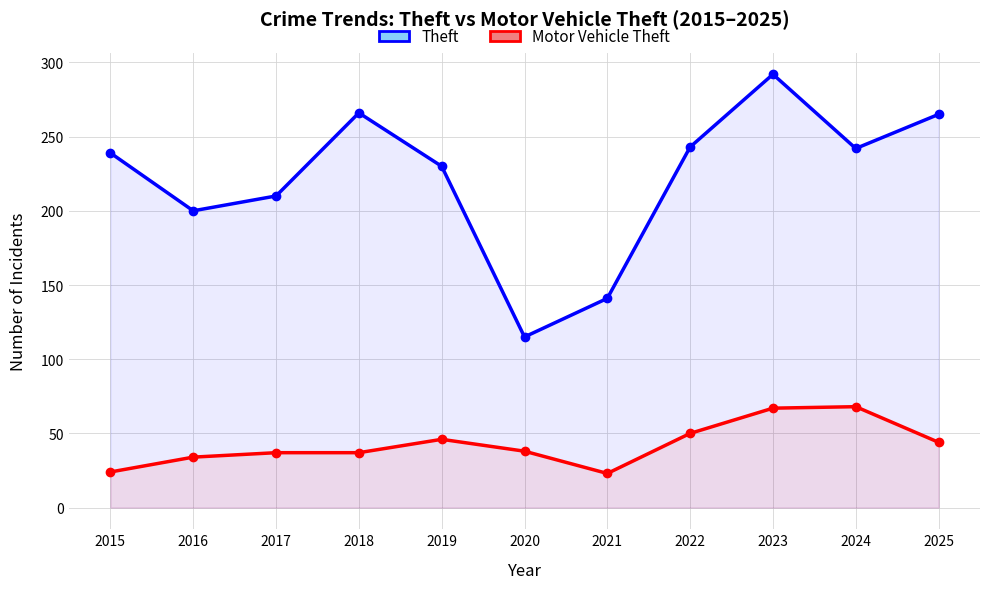

Reading right to left, extract all data points from this chart.

Theft: 265	242	292	243	141	115	230	266	210	200	239
Motor Vehicle Theft: 44	68	67	50	23	38	46	37	37	34	24